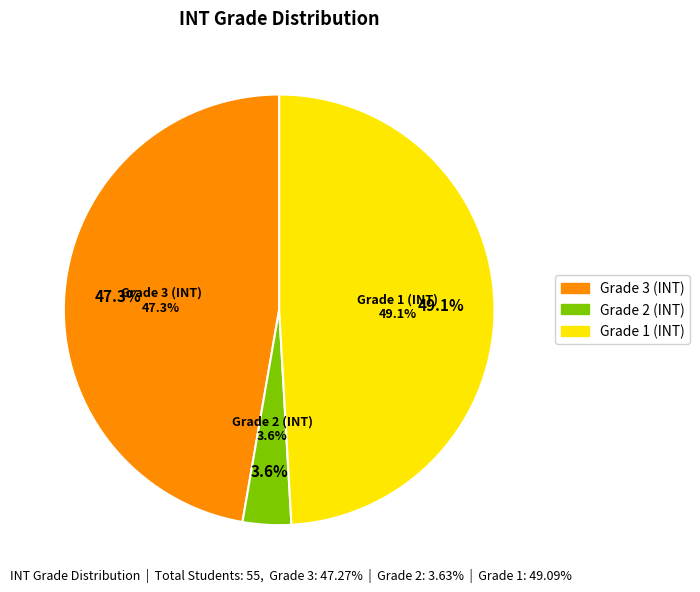

To the nearest percent, what percentage of the pie is Grade 2 (INT)?

4%